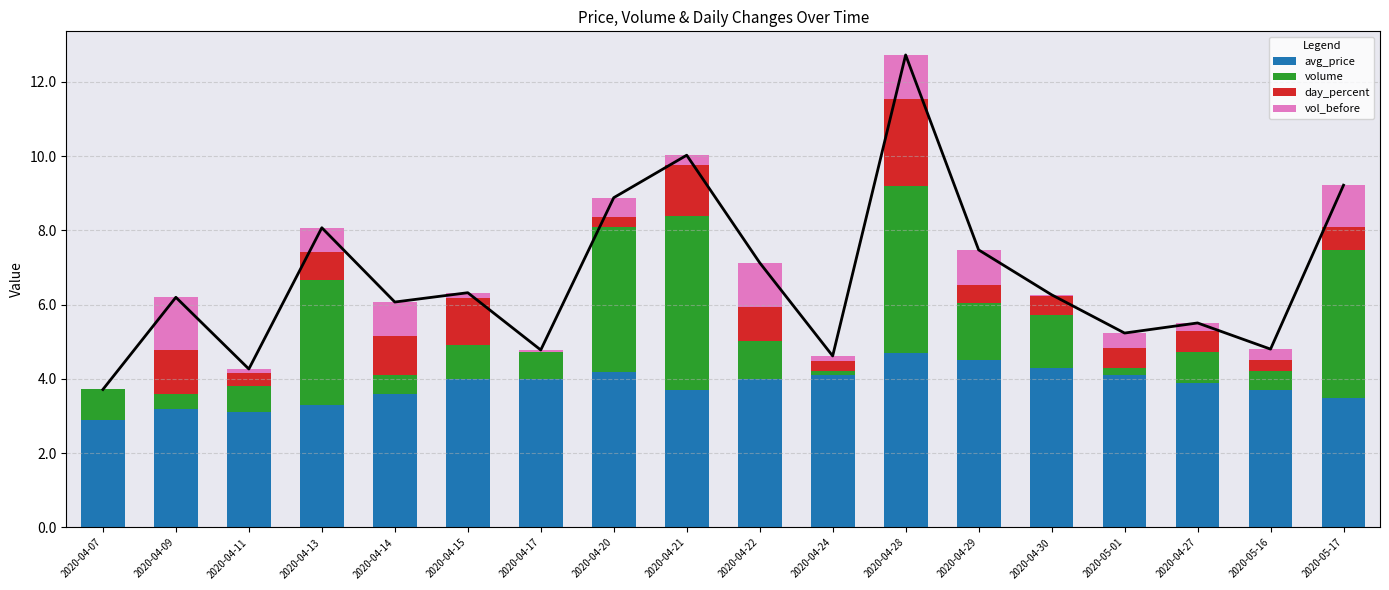

Which series has the largest total across all categories?

avg_price